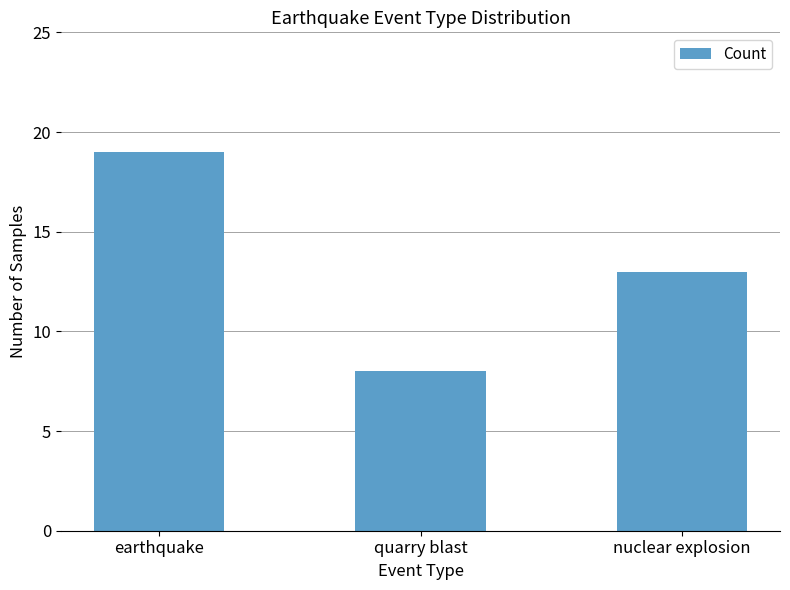

Reading left to right, transcribe all the data shown in this chart.

19	8	13